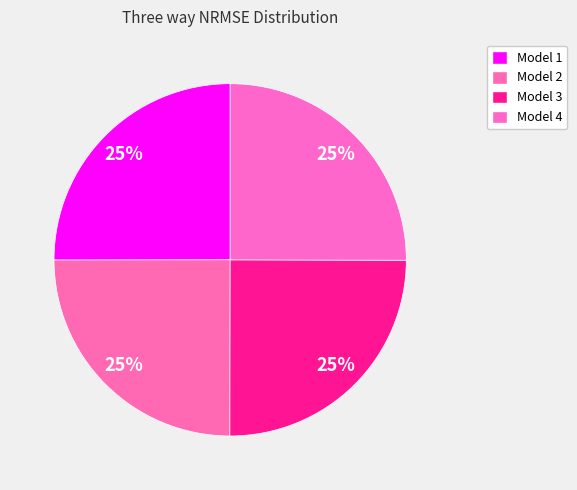

Does any single category account for the majority?

No